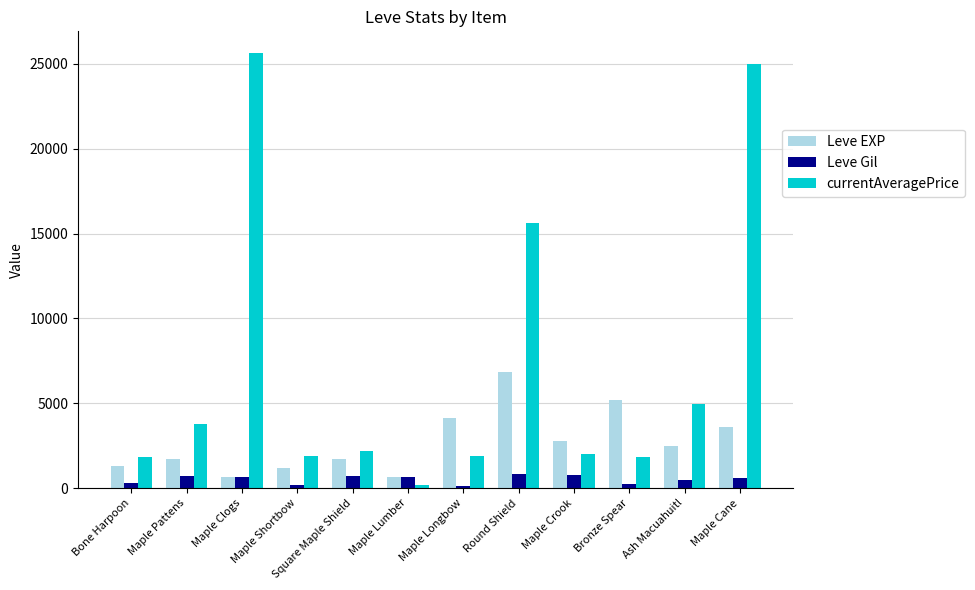

What is the difference between the second highest and minimum values in the Leve Gil series?

680